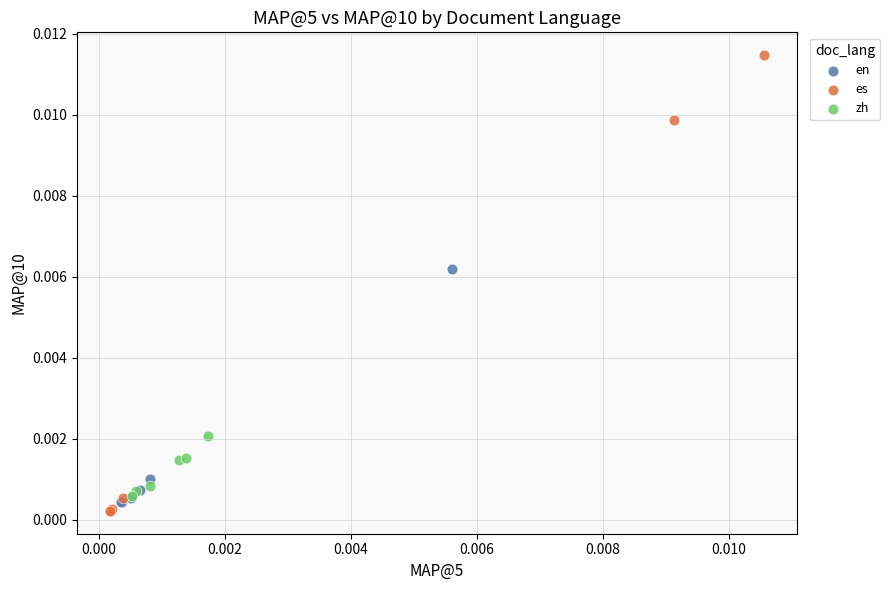

Which series reaches the maximum Y coordinate?

es